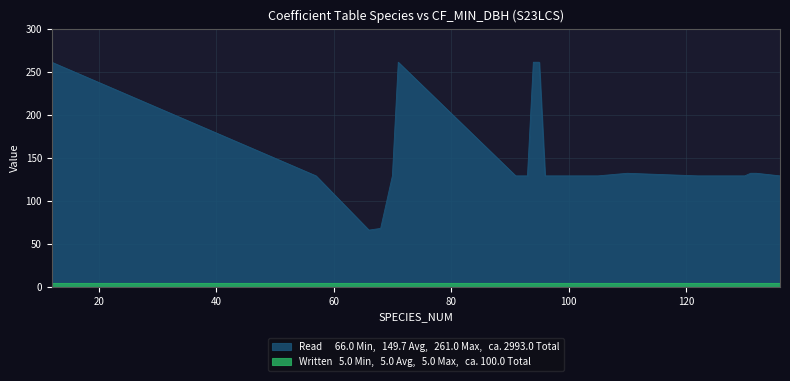

Which label corresponds to the smallest value in the chart?

66